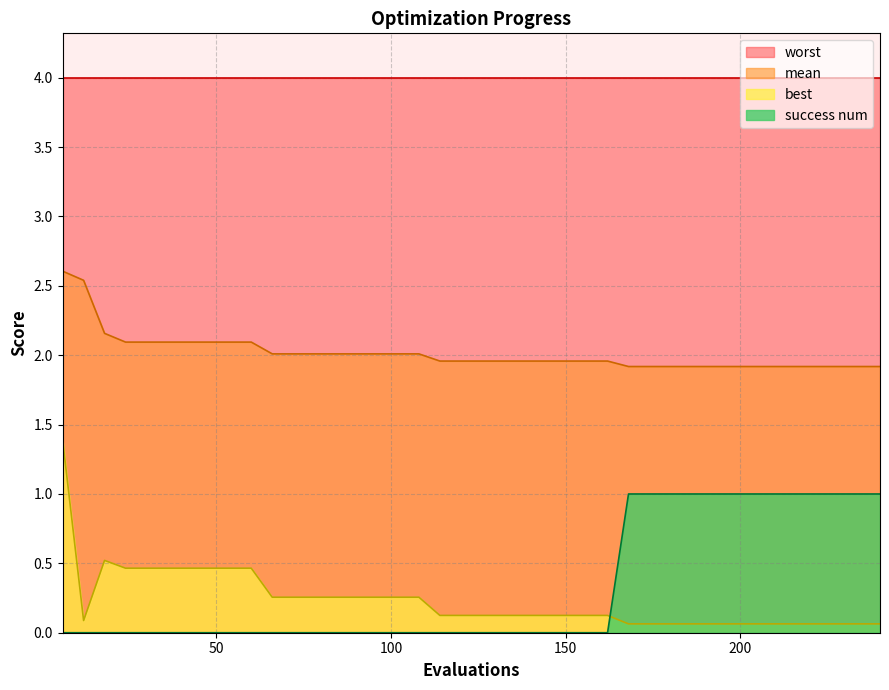

The value of mean at 72 is 2.0. True or false?

True